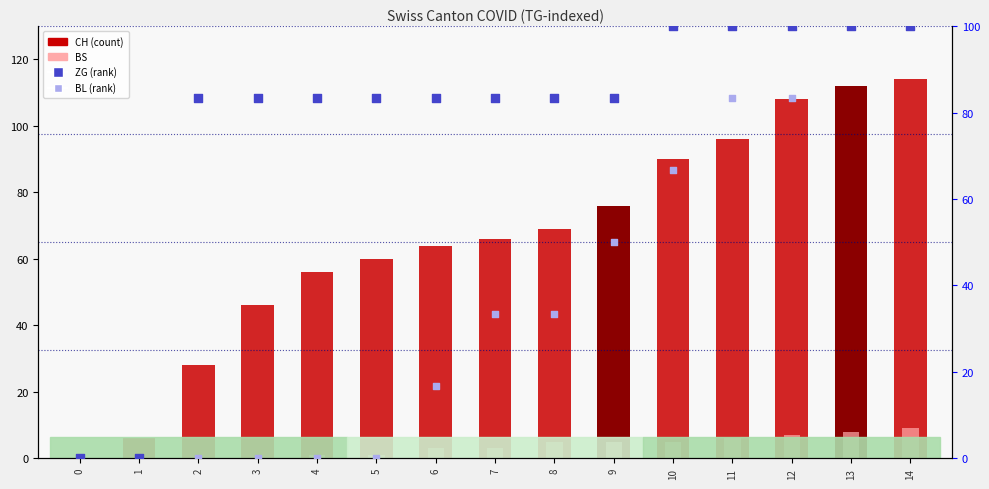

What is the total value across all series at 5?

144.3